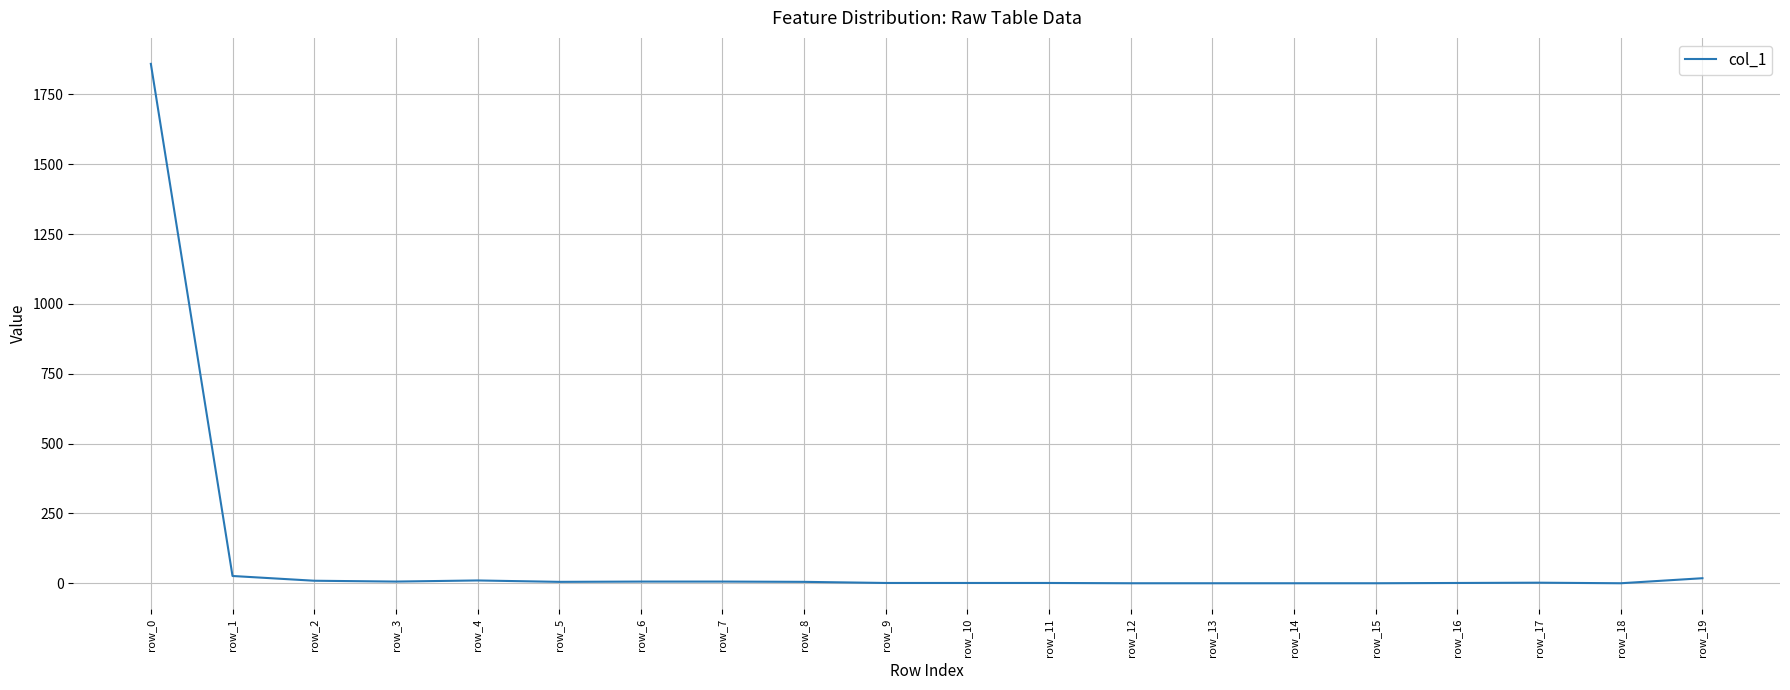

True or false: the data shows 1859 at row_0.

True